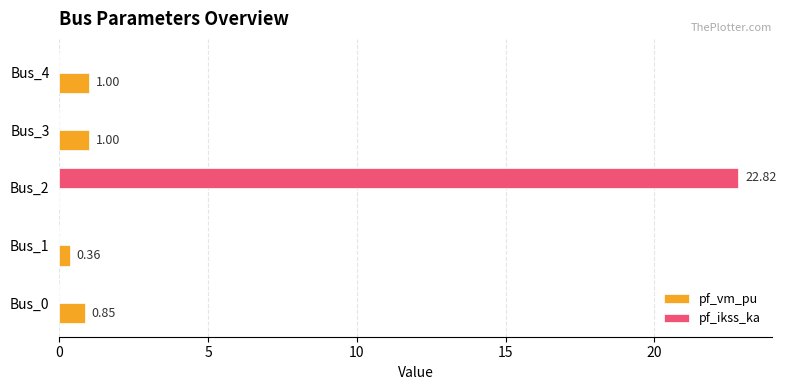

What is the sum of the pf_vm_pu values at Bus_4 and Bus_2?

1.0